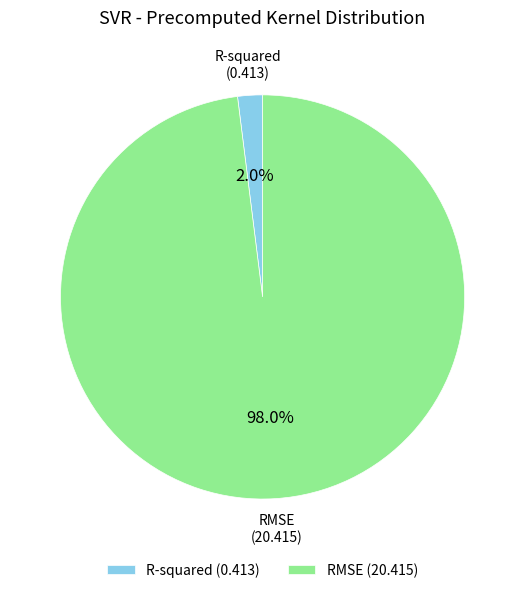

To the nearest percent, what portion does RMSE represent?

98%